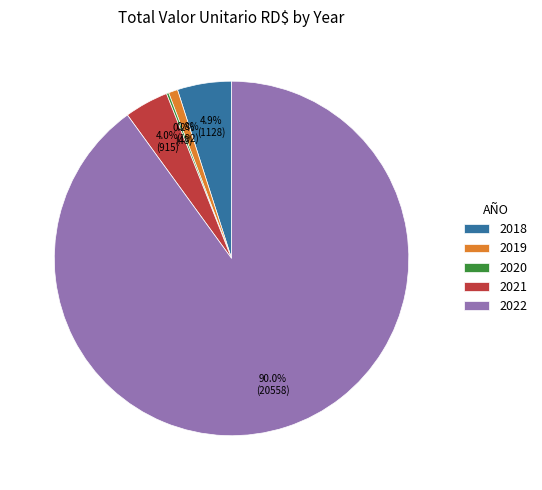

Does 2021 represent more than half of the total?

No